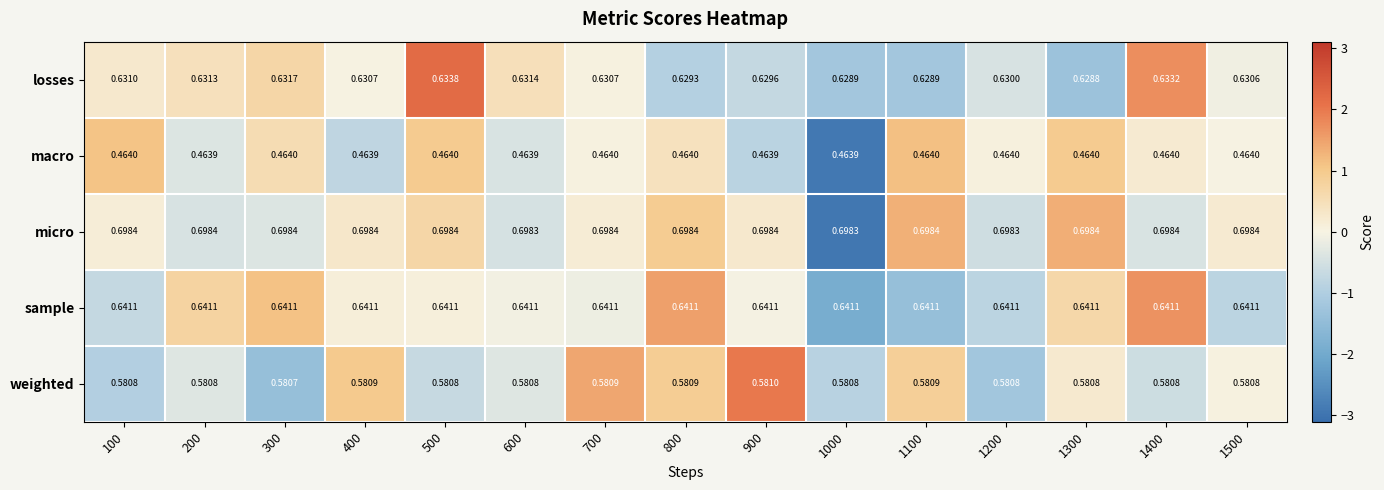

Between 500 and 900, which series saw the biggest shift?

losses